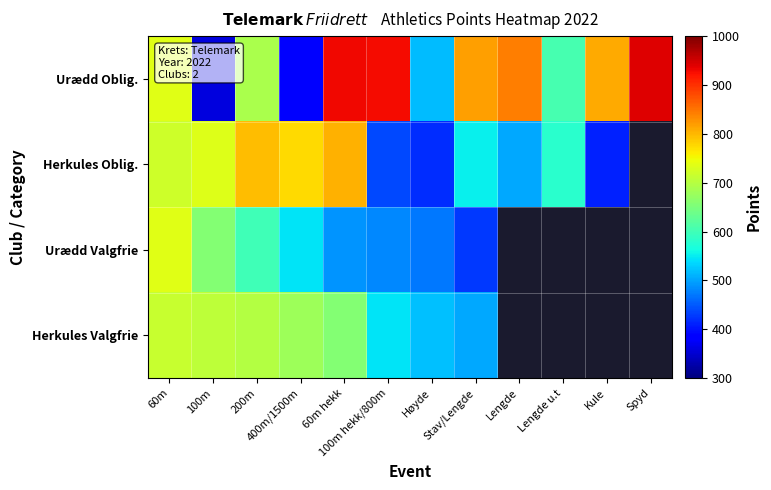

Which series has the largest range (max minus min)?

Urædd Oblig.